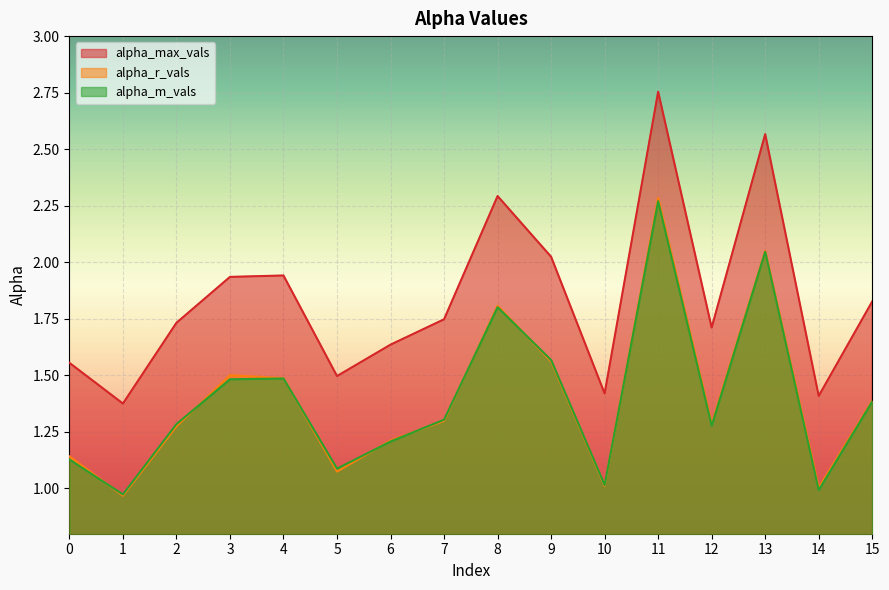

The value of alpha_m_vals at 11 is 0.9. True or false?

False